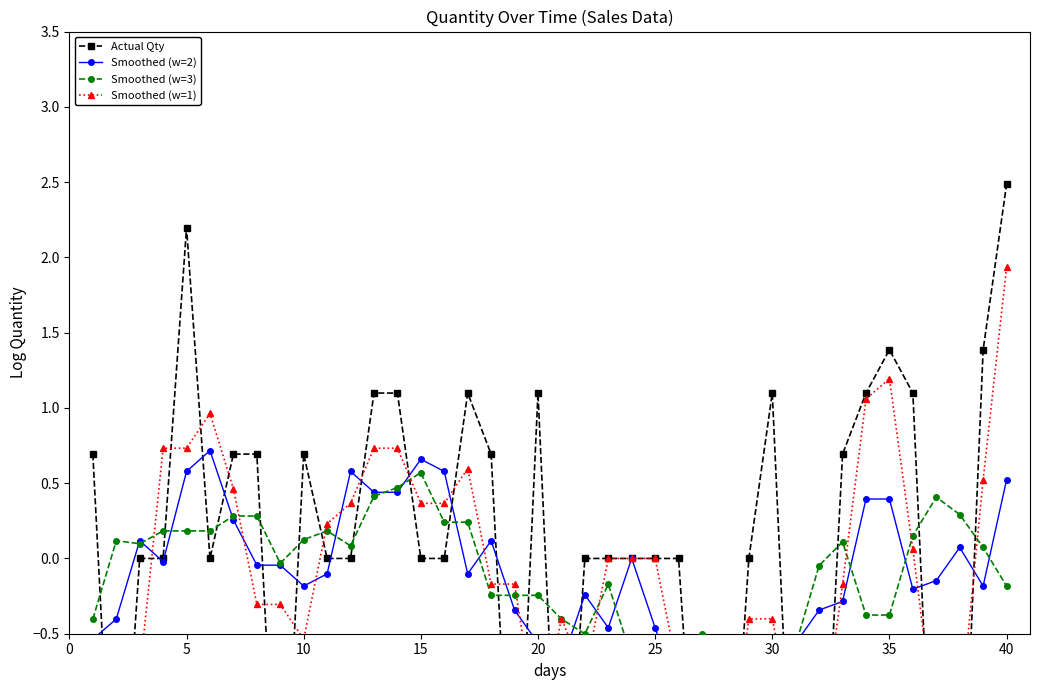

Rank the series by their average value, from highest to lowest.

Actual Qty, Smoothed (w=1), Smoothed (w=3), Smoothed (w=2)